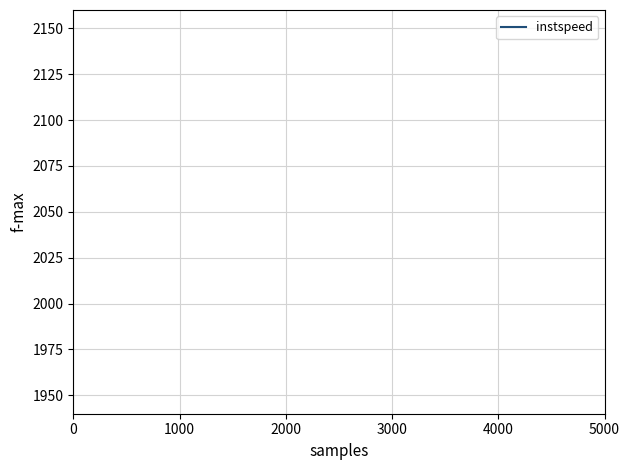

The chart shows a value of 22.8 at 7. True or false?

False